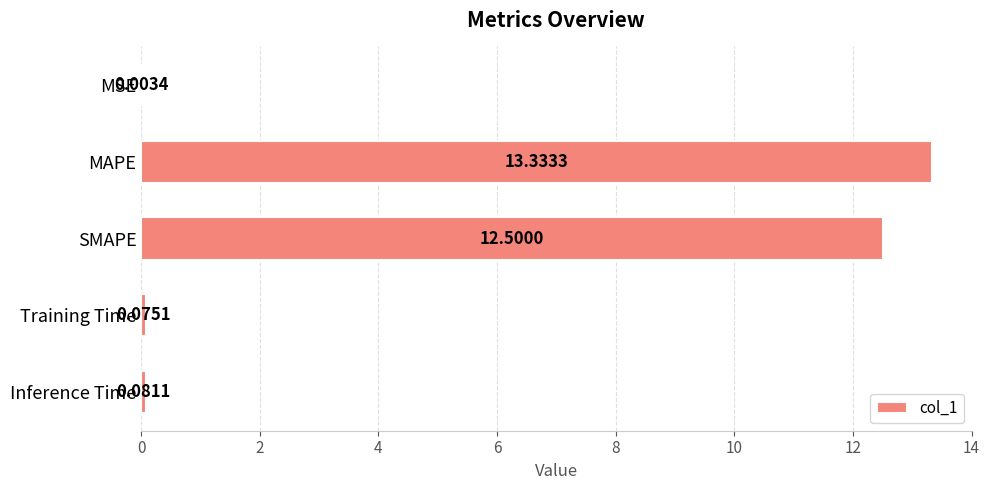

At which category does the chart reach its peak across all series?

MAPE